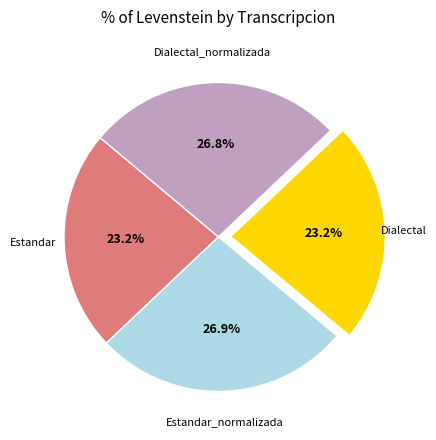

What percentage is the Dialectal_normalizada slice, to the nearest percent?

27%